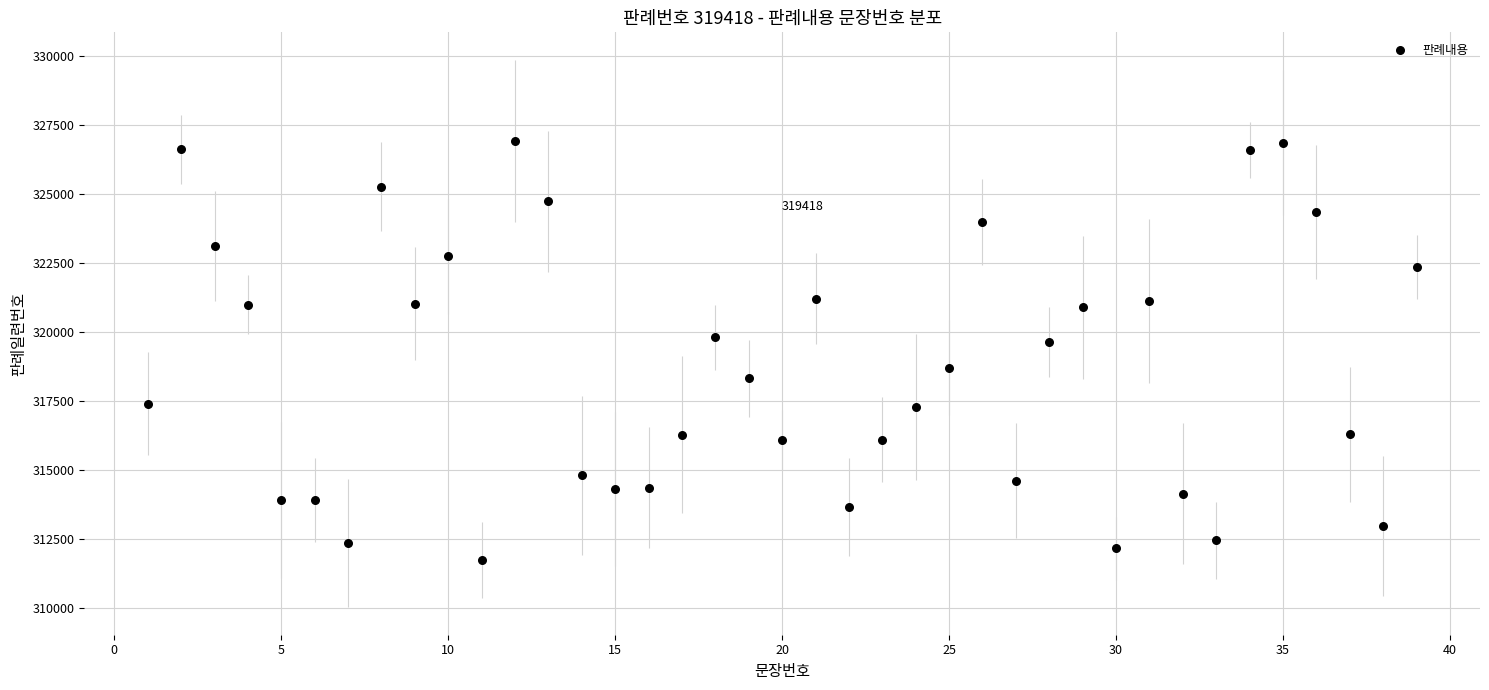

What is the range of Y values (max minus min)?

15189.2